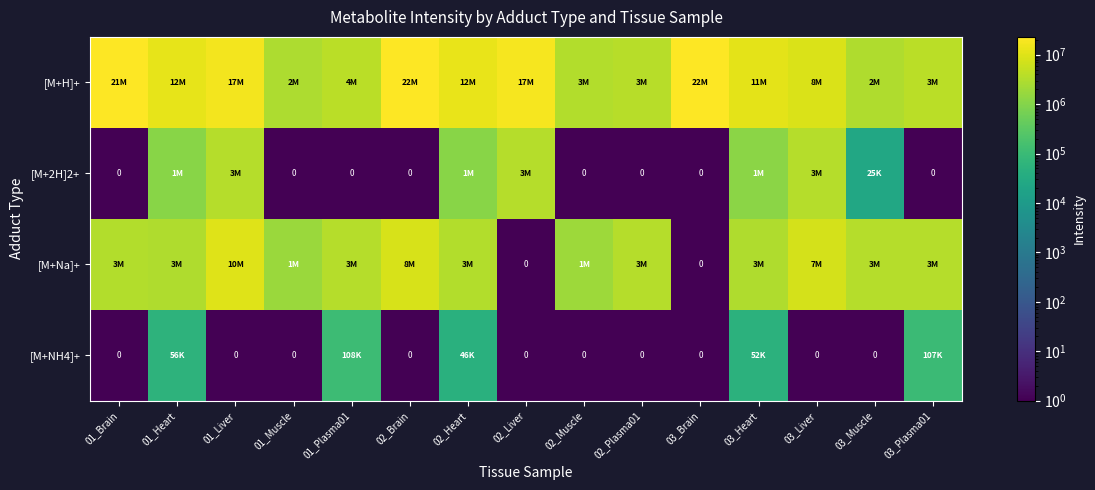

How many data points in [M+NH4]+ are above 1?

5